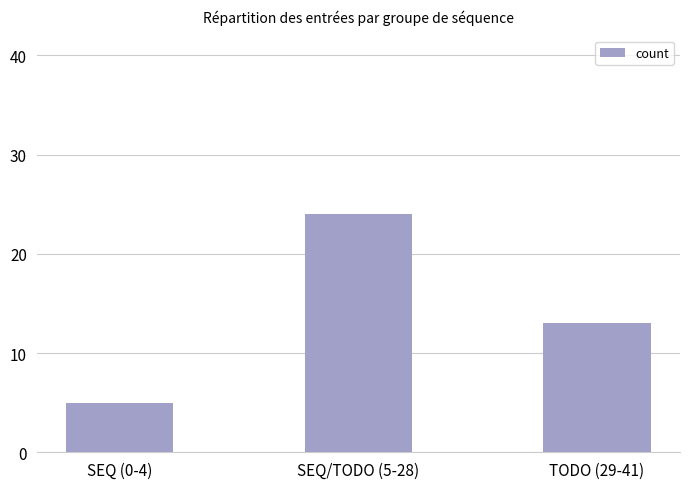

What position from the left is TODO (29-41)?

3